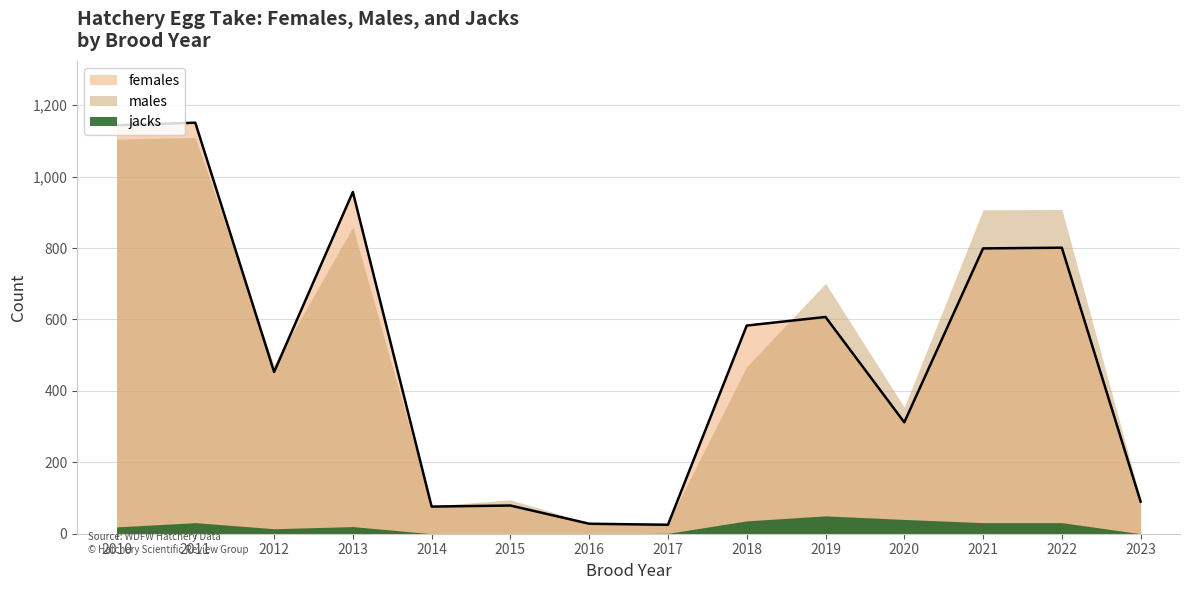

How many data points in females are above 583?

6